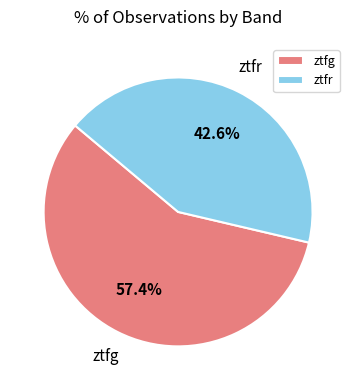

To the nearest percent, what is the average slice percentage?

50%